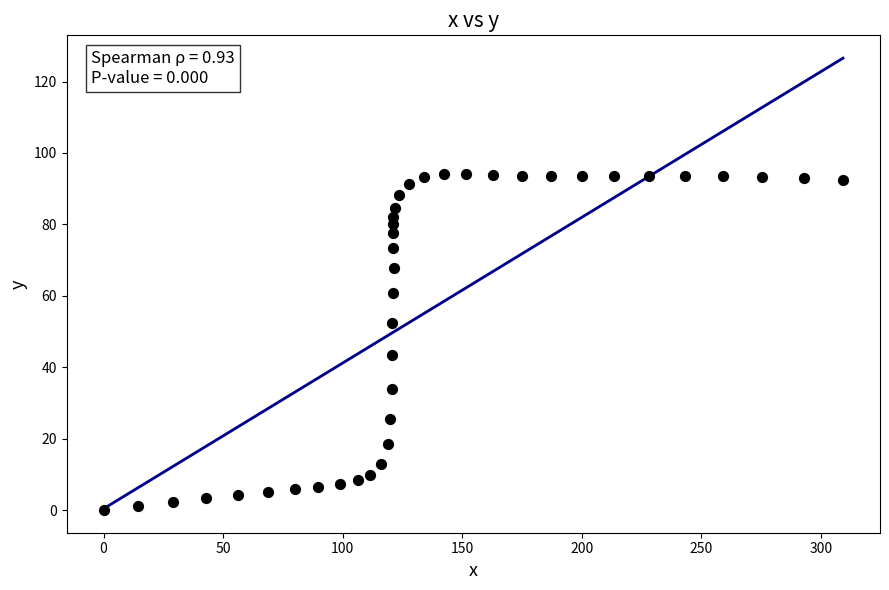

What is the range of X values (max minus min)?

309.2